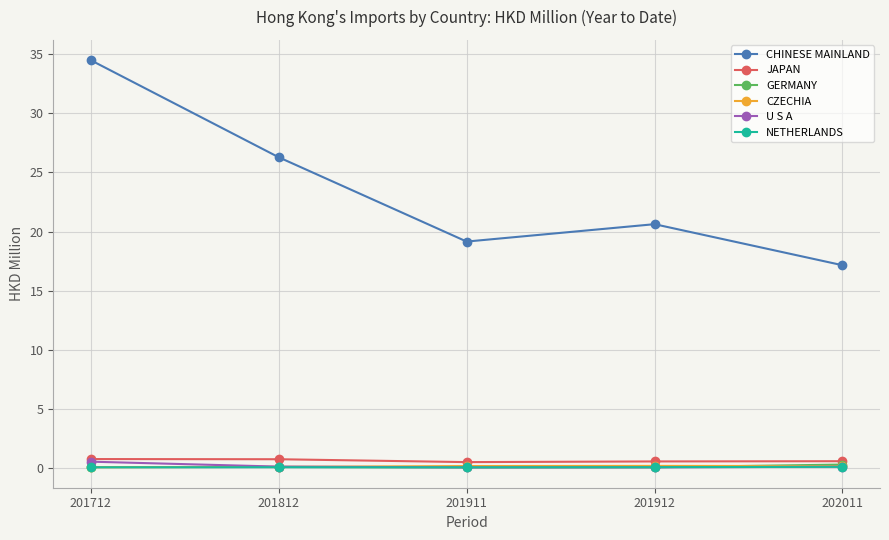

Which series has the largest total across all categories?

CHINESE MAINLAND